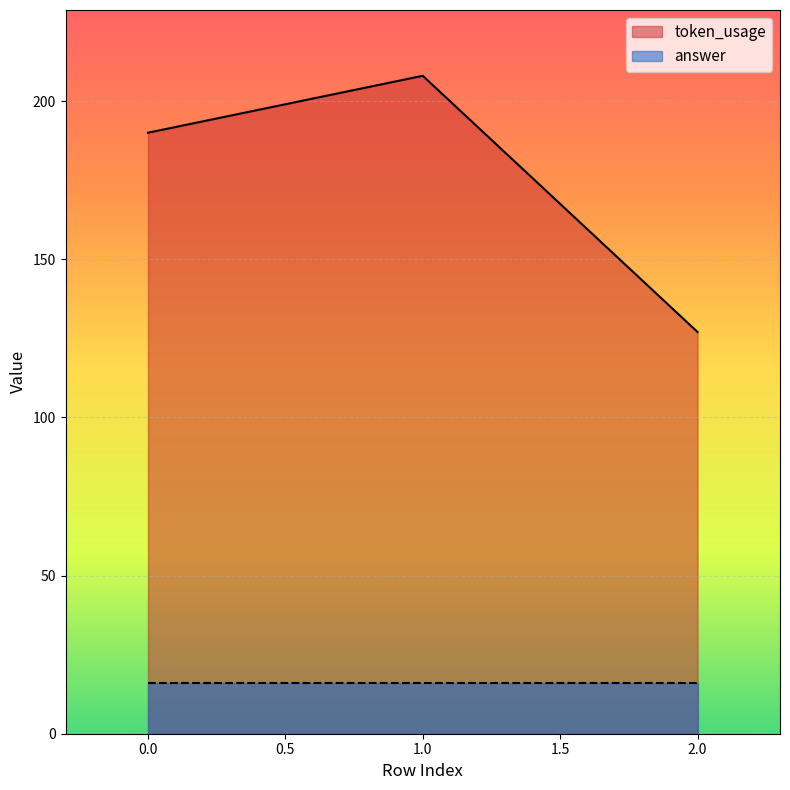

The chart shows a value of 190 at 0. True or false?

True